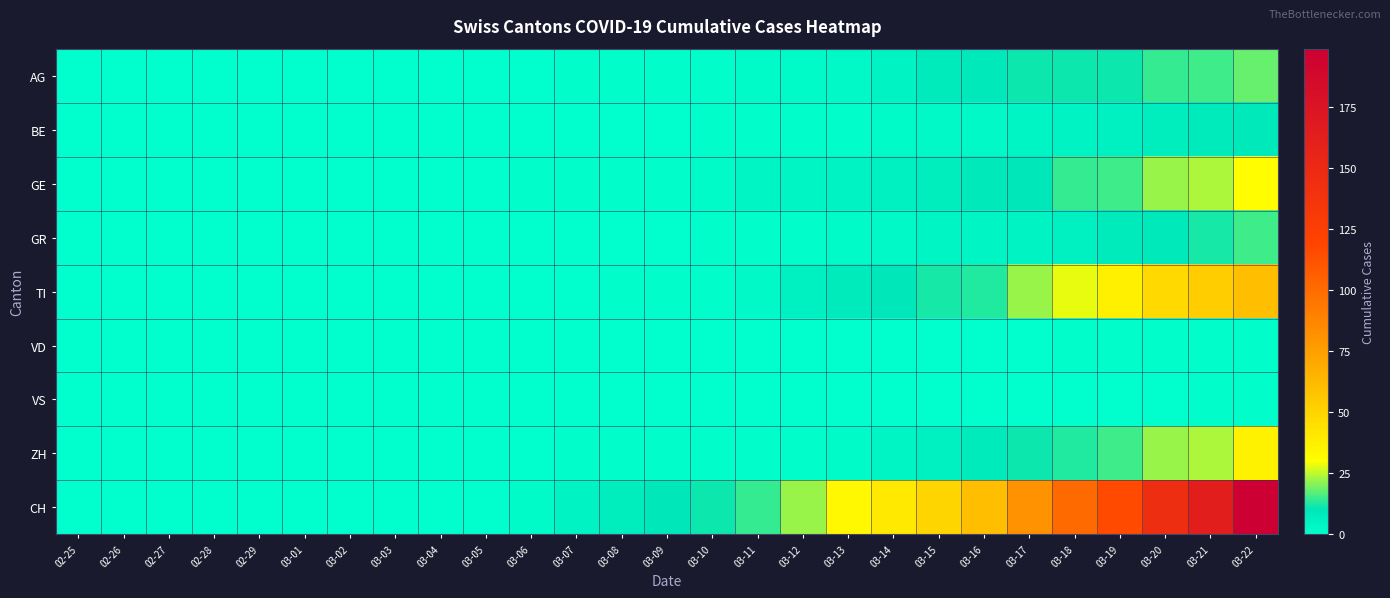

Between 03-18 and 03-06, which is larger?

03-18